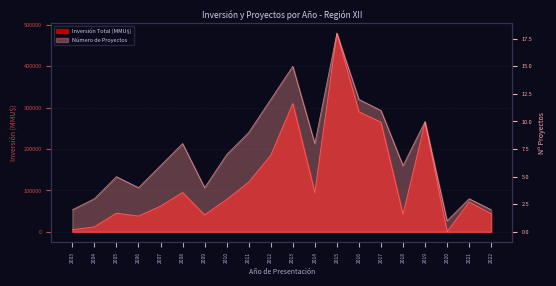

True or false: Inversión Total (MMU$) and Número de Proyectos cross at least once.

False